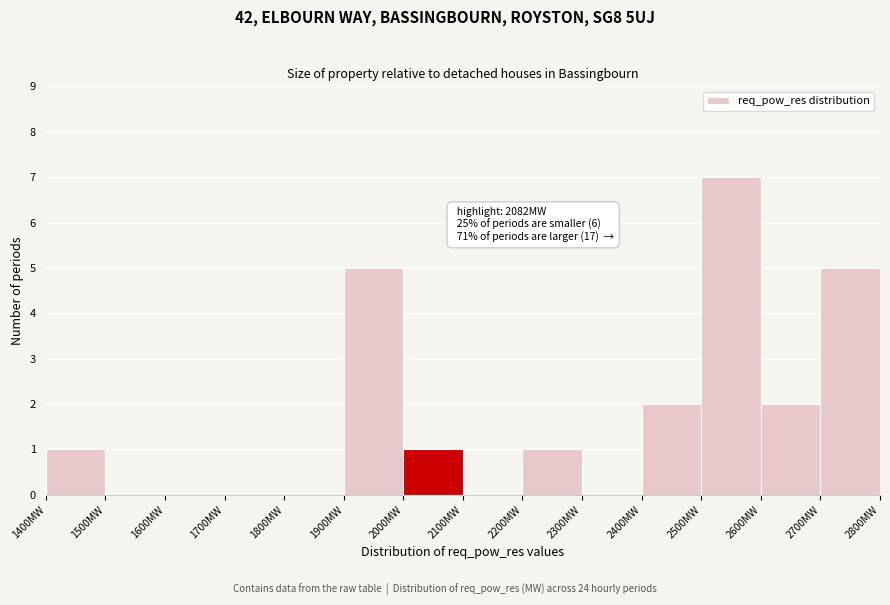

Which range on the x-axis has the tallest bar?

2500 to 2600